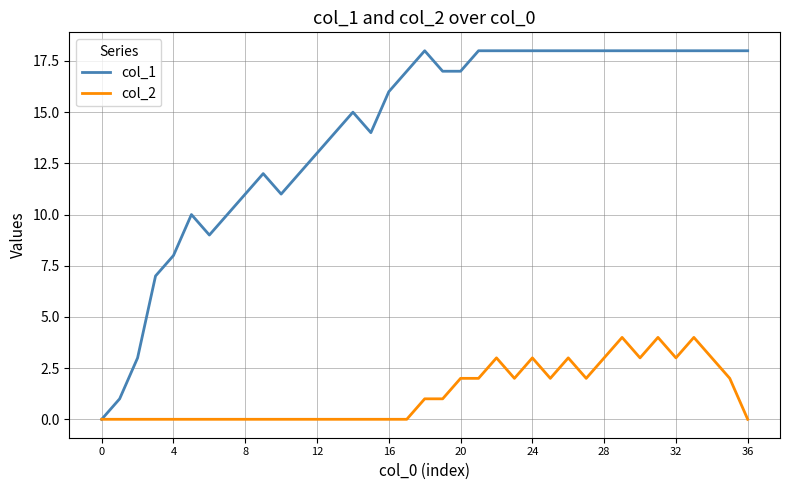

What is the greatest value displayed?

18